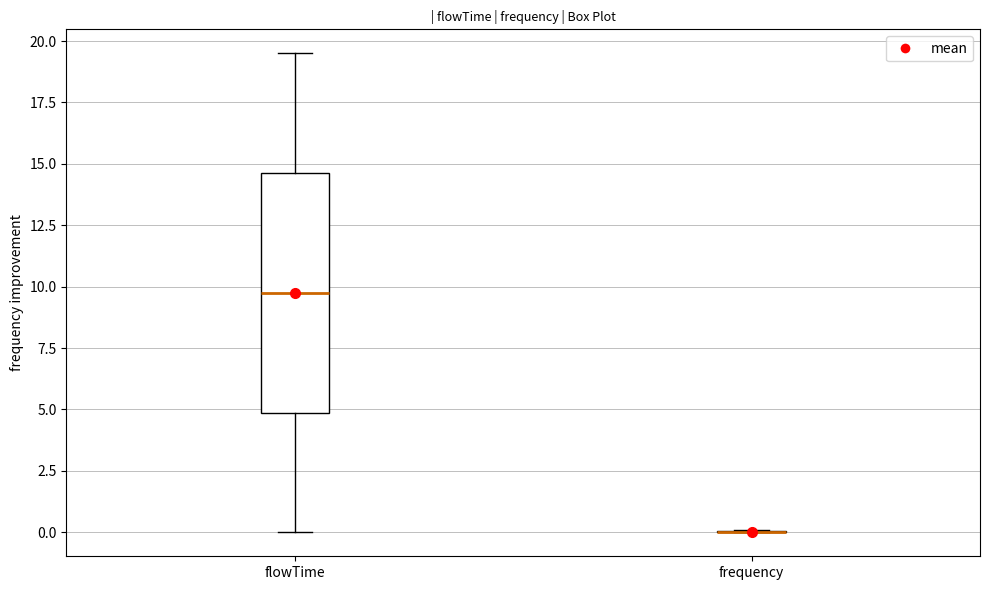

Reading left to right, transcribe this box plot: for each box, give where its median line is, the range the box spans, and where its two whiskers end, as read against the y-axis. The values are not printed on the chart, so give them approximately, as read against the axis.

flowTime: median 10.0, box 5.0 to 14.5, whiskers 0.0 to 19.5
frequency: box collapsed to a line at 0.0, whiskers 0.0 to 0.0